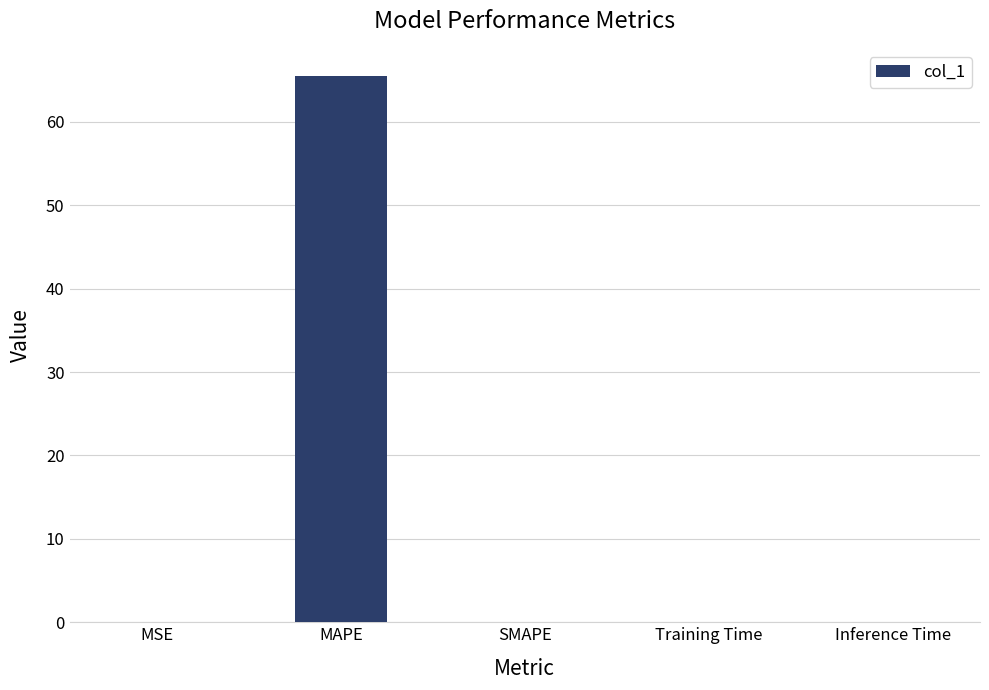

Is it true that the value at SMAPE is 0.0?

True